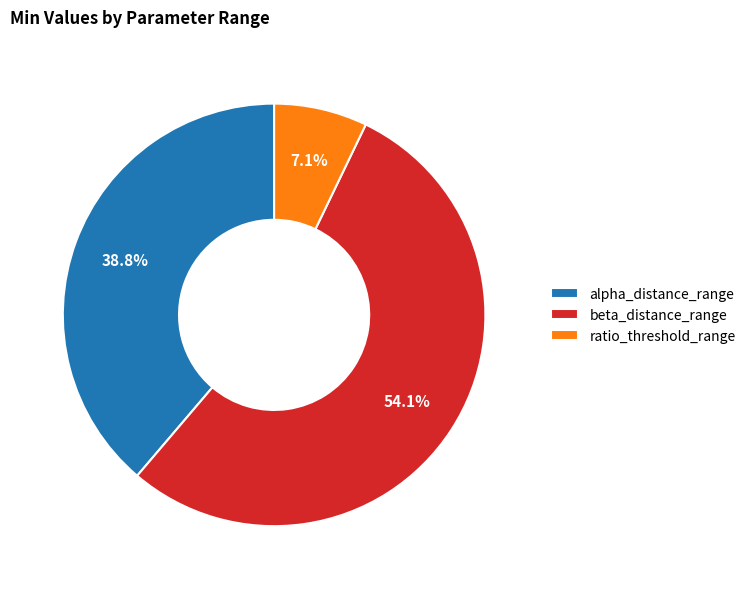

How many segments does this pie chart have?

3